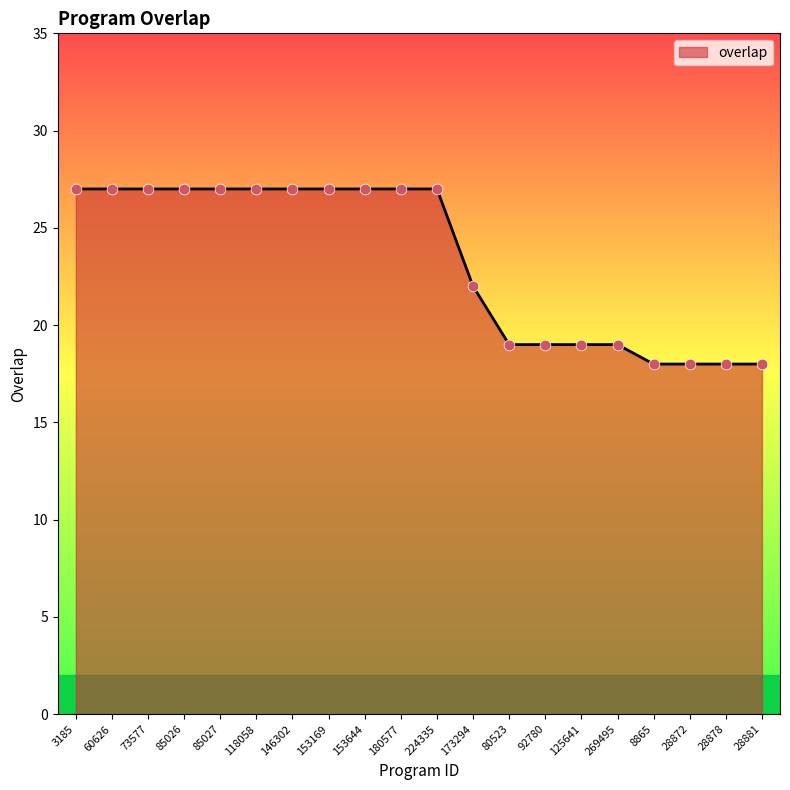

What is the change in value from 180577 to 28872?

-9